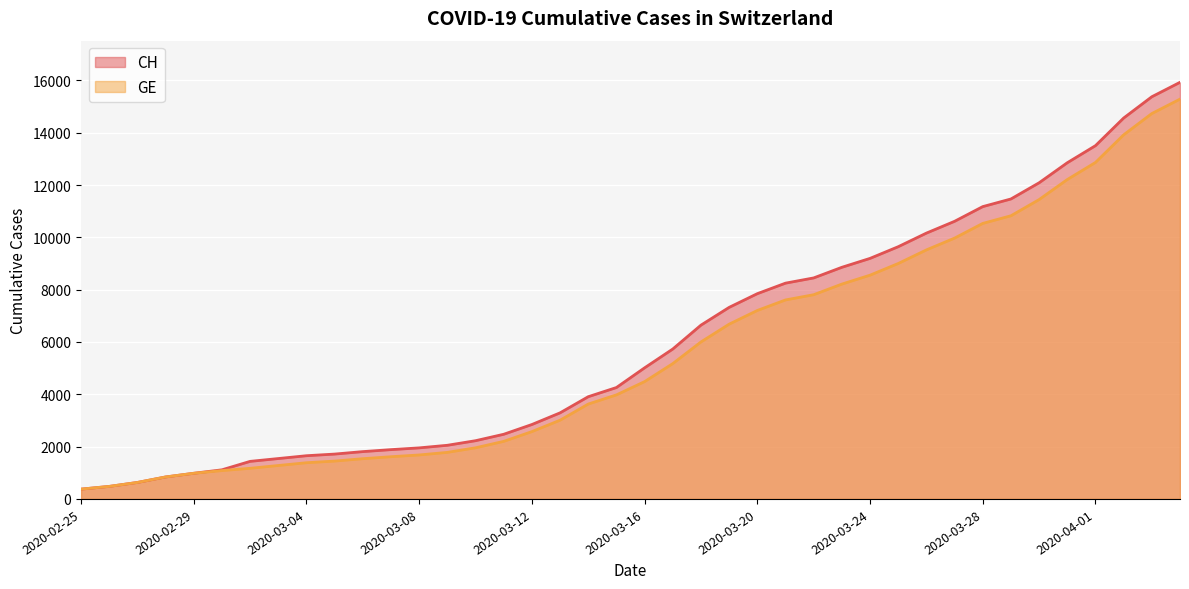

Is the value of GE at 2020-03-02 greater than the value of CH at 2020-03-20?

No